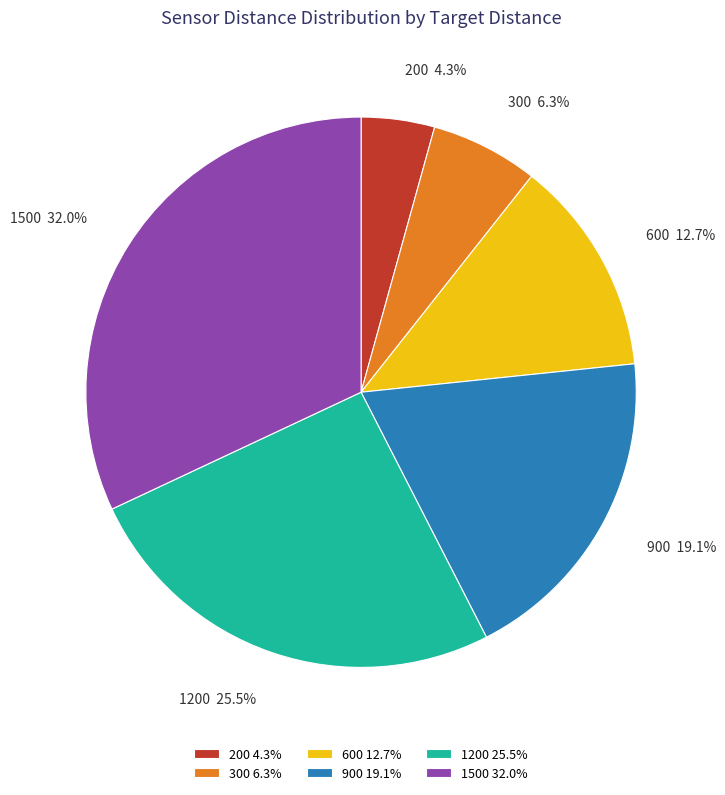

What is the smallest slice in the pie chart?

200